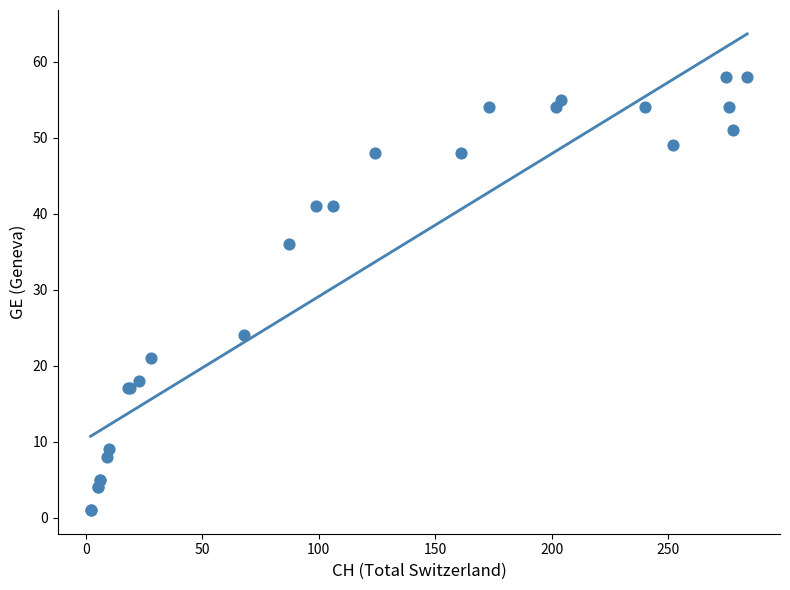

What Y value in the scatter plot is closest to 29?

24